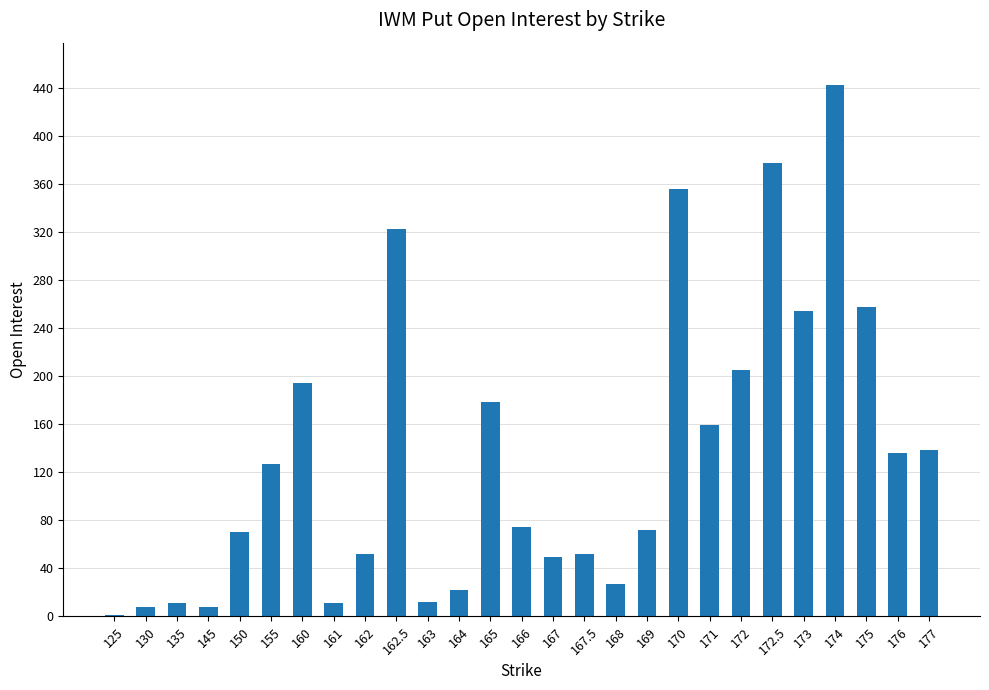

What is the maximum value shown in the chart?

442